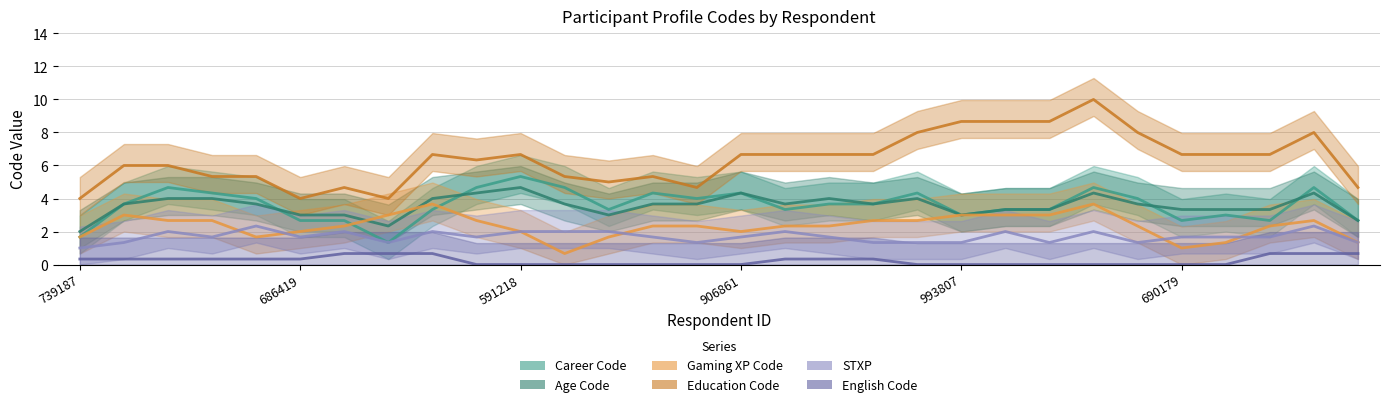

At 61046, list the series in order from smallest to largest.

English Code, Gaming XP Code, STXP, Age Code, Career Code, Education Code